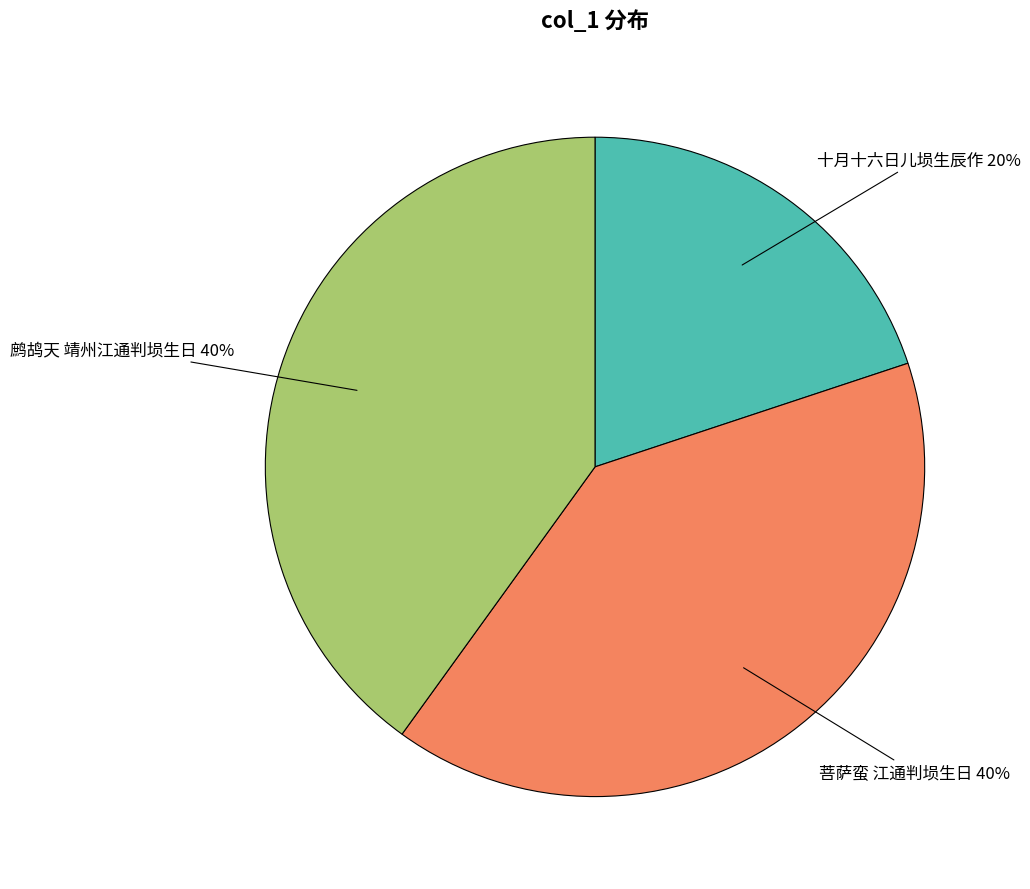

True or false: 菩萨蛮 江通判埙生日 accounts for 33% of the total.

False